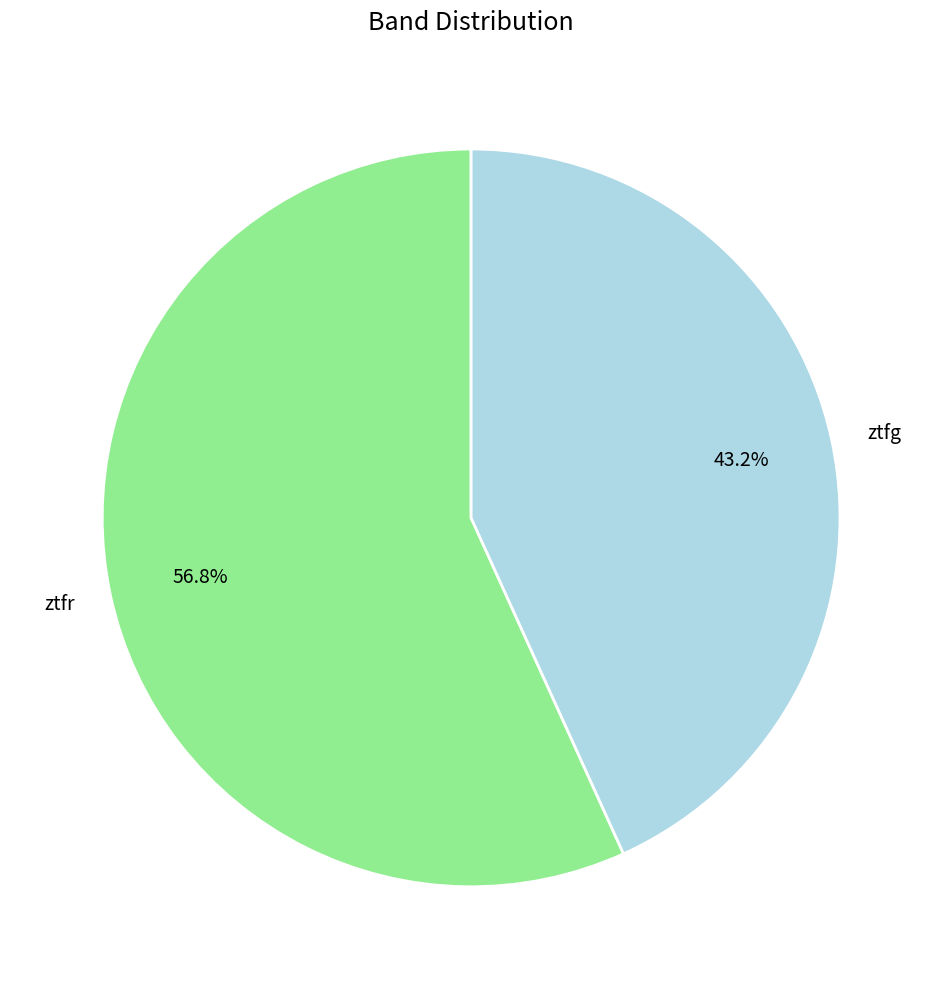

Which category has the smallest portion of the pie?

ztfg